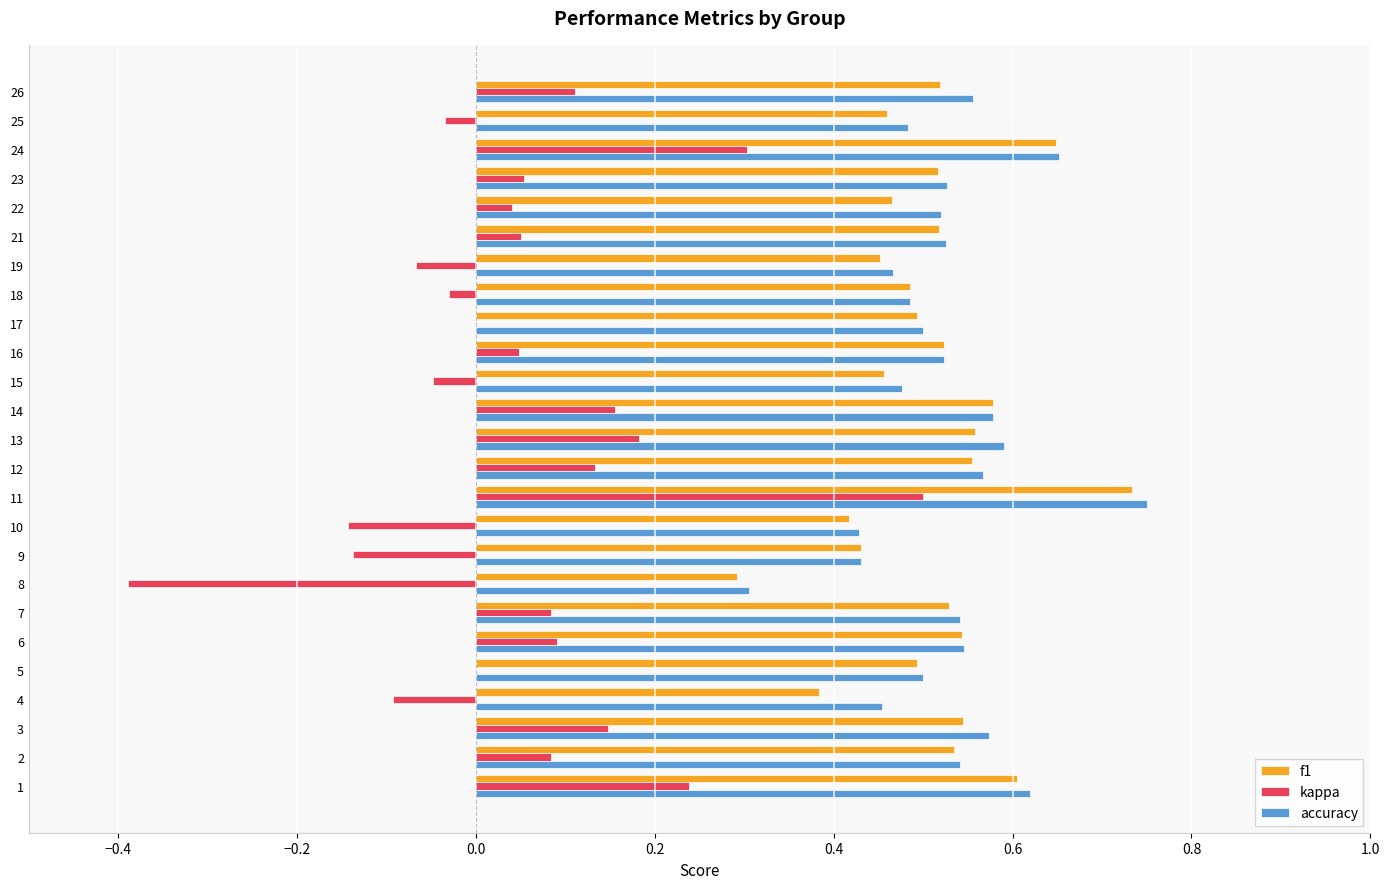

Is it true that accuracy equals 0.5 at 7?

True